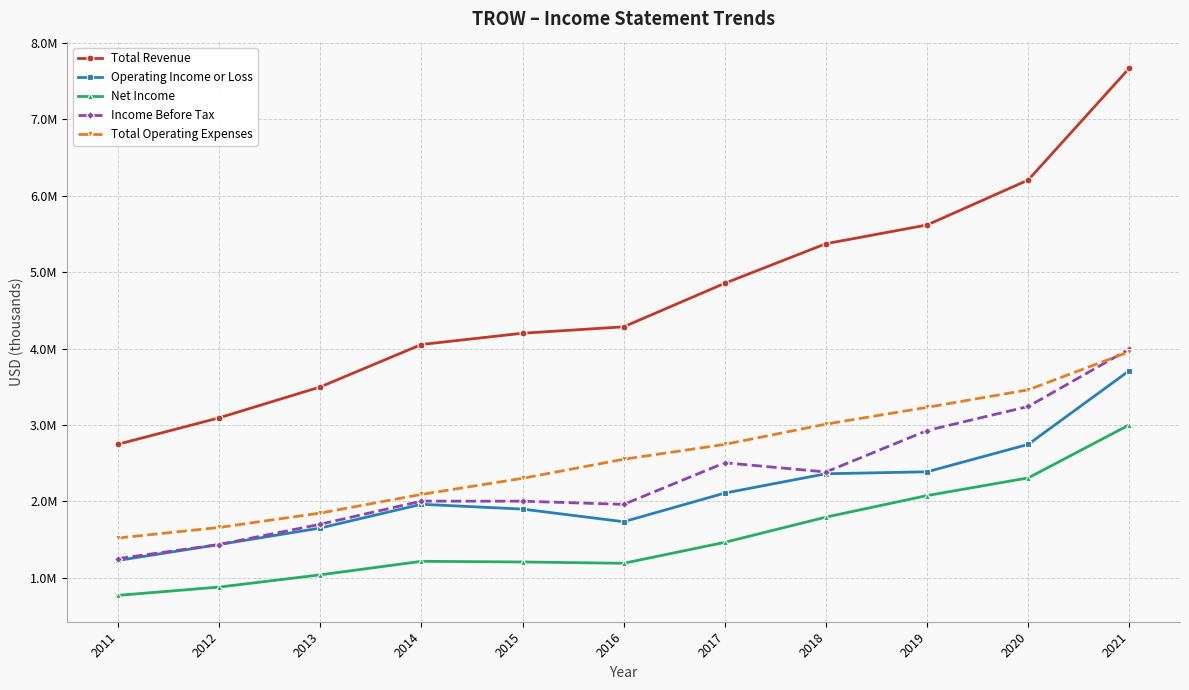

Does the chart display data point markers on the line(s)?

Yes